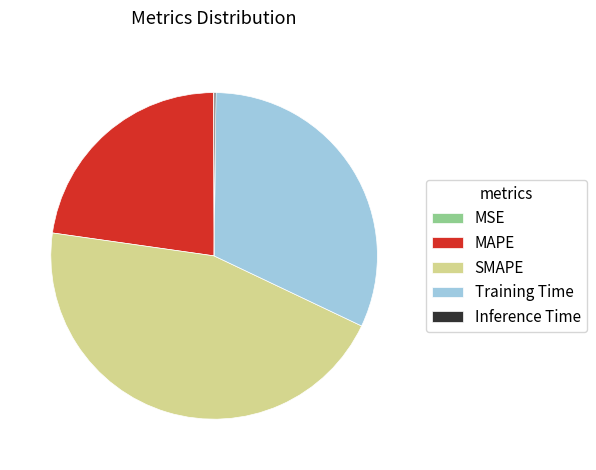

Is there a majority slice in this chart?

No